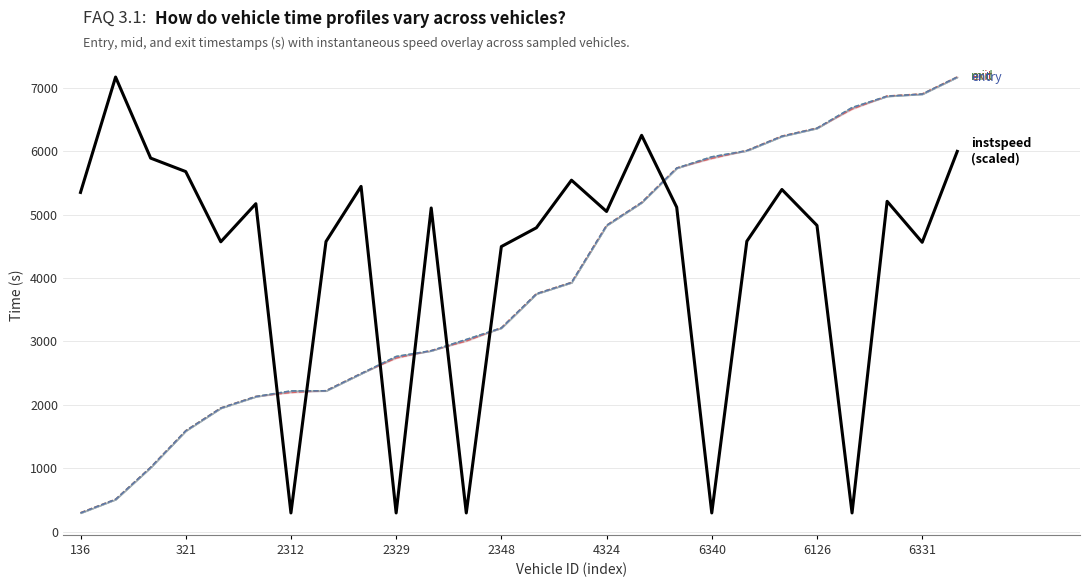

How many points are lower than both their immediate neighbors (excluding endpoints)?

8